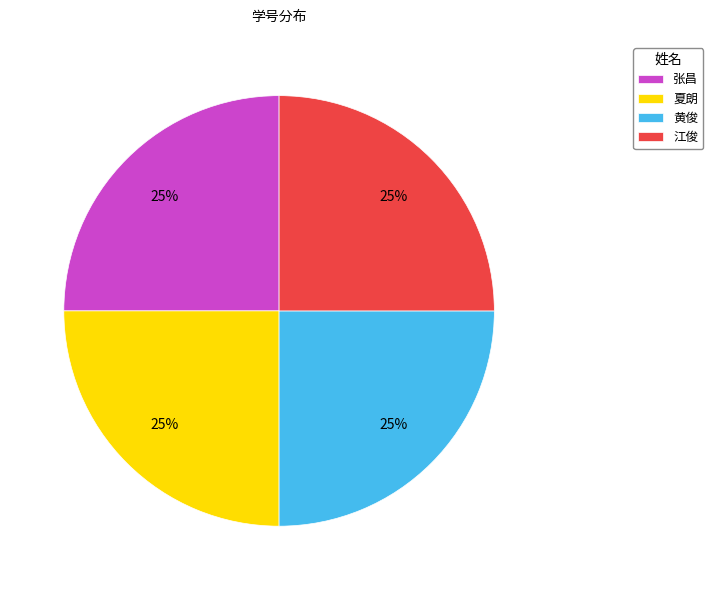

True or false: 张昌 accounts for 25% of the total.

True